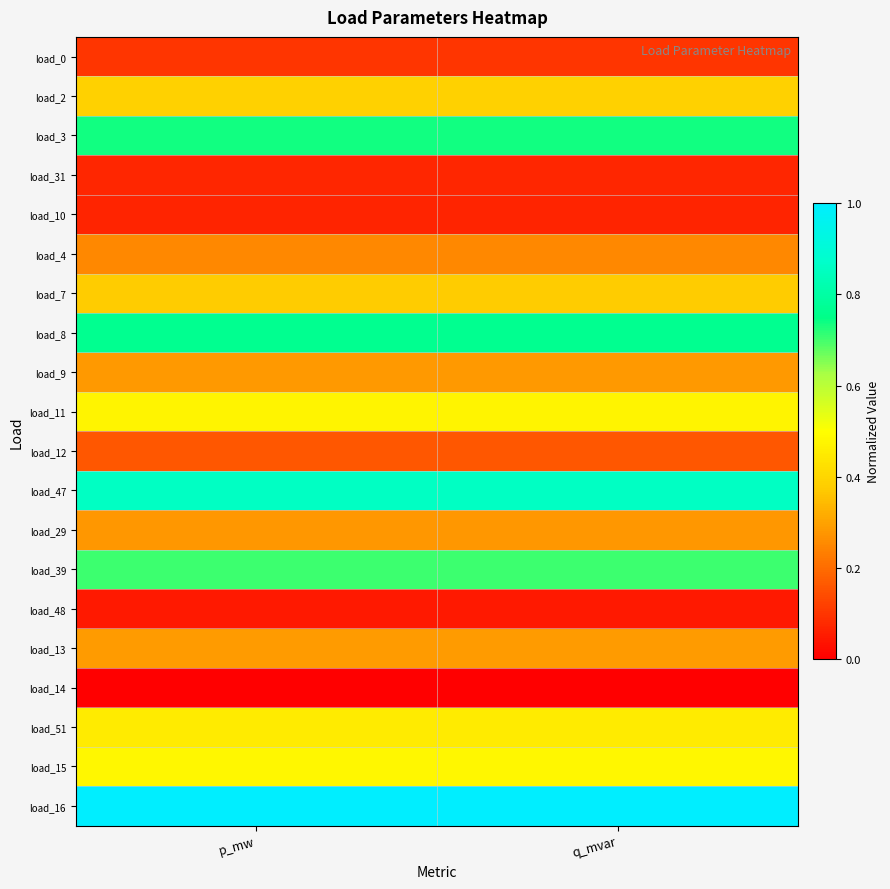

What is the spread (max minus min) of values at p_mw?

1.0